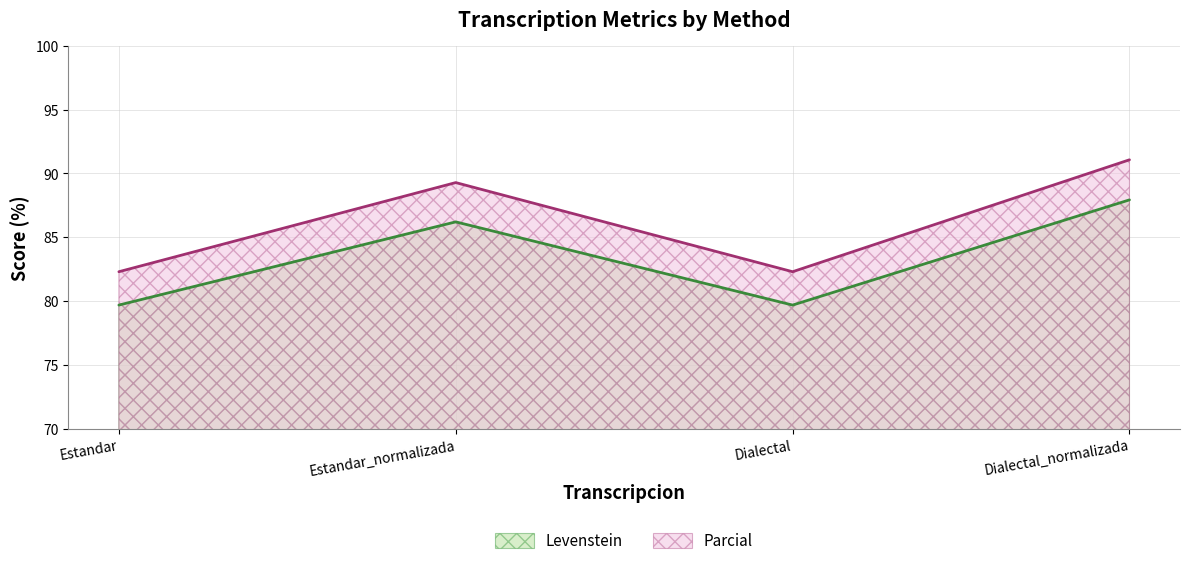

Between Dialectal_normalizada and Estandar, which is larger?

Dialectal_normalizada